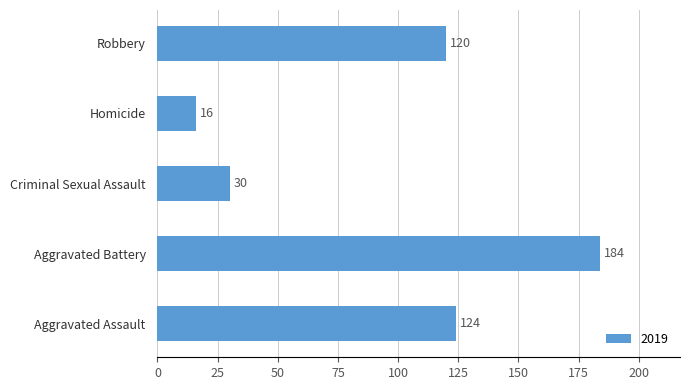

At which label is the value closest to 100?

Robbery